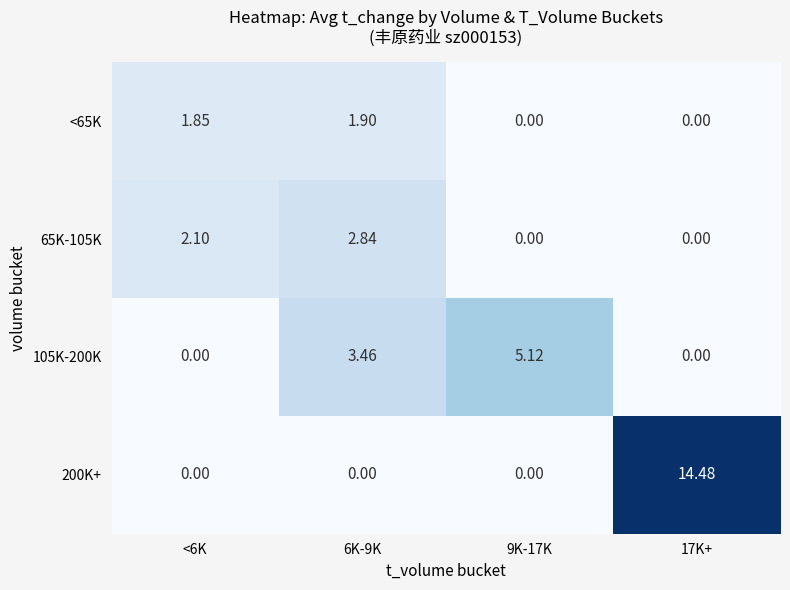

How many data points in 65K-105K are less than 2?

2